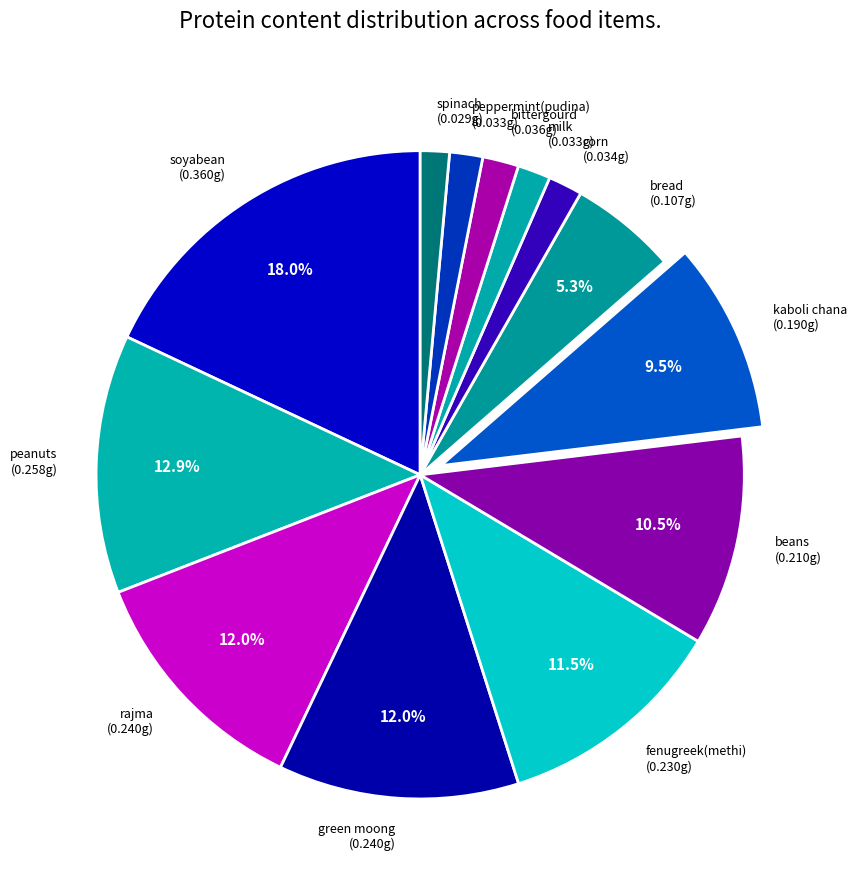

To the nearest percent, what portion does bittergourd represent?

2%